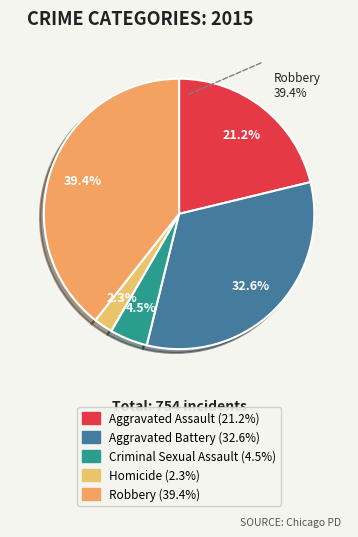

What is the largest slice in the pie chart?

Robbery